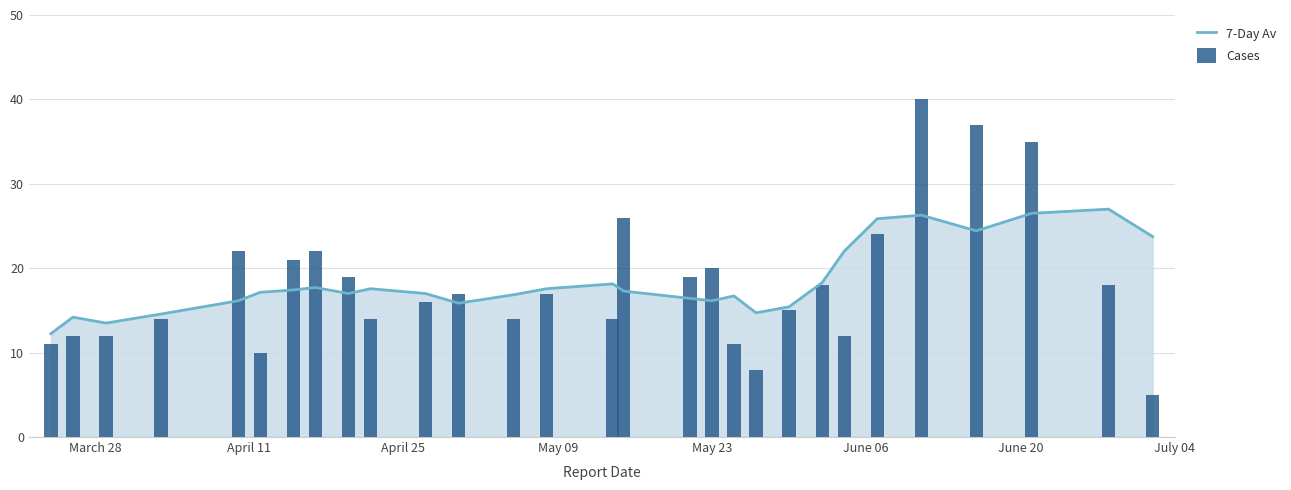

Count the number of categories in the chart.

29